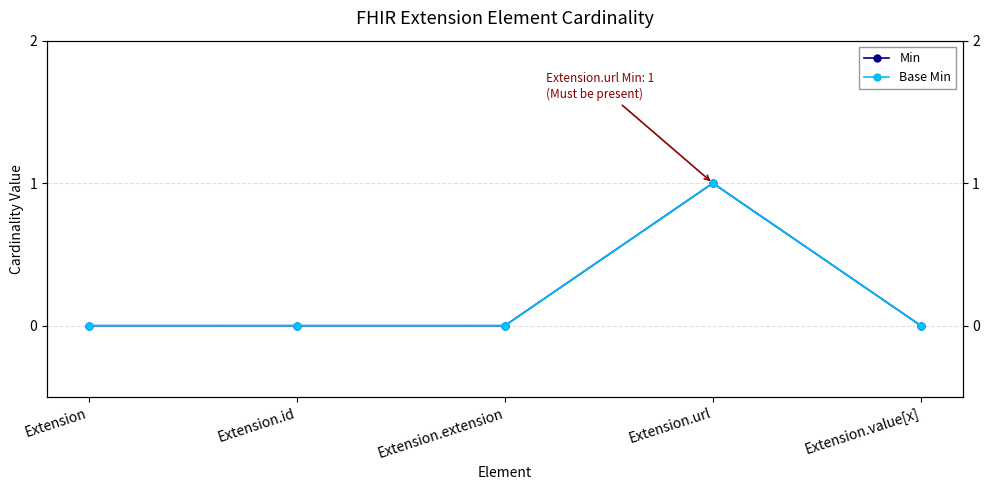

Reading left to right, transcribe all the data shown in this chart.

Min: Extension=0	Extension.id=0	Extension.extension=0	Extension.url=1	Extension.value[x]=0
Base Min: Extension=0	Extension.id=0	Extension.extension=0	Extension.url=1	Extension.value[x]=0